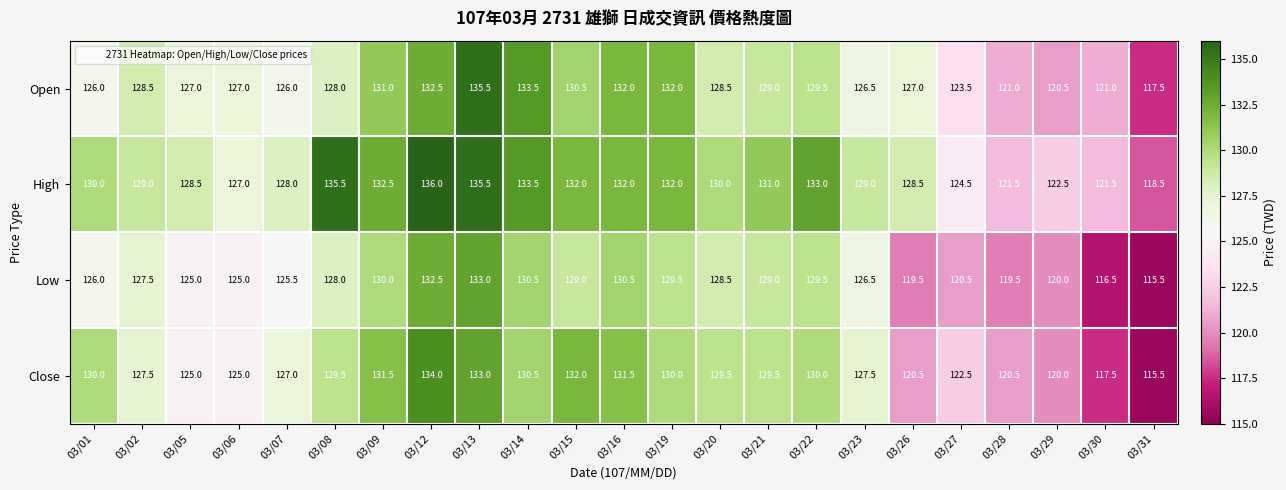

How many series are shown in this chart?

4